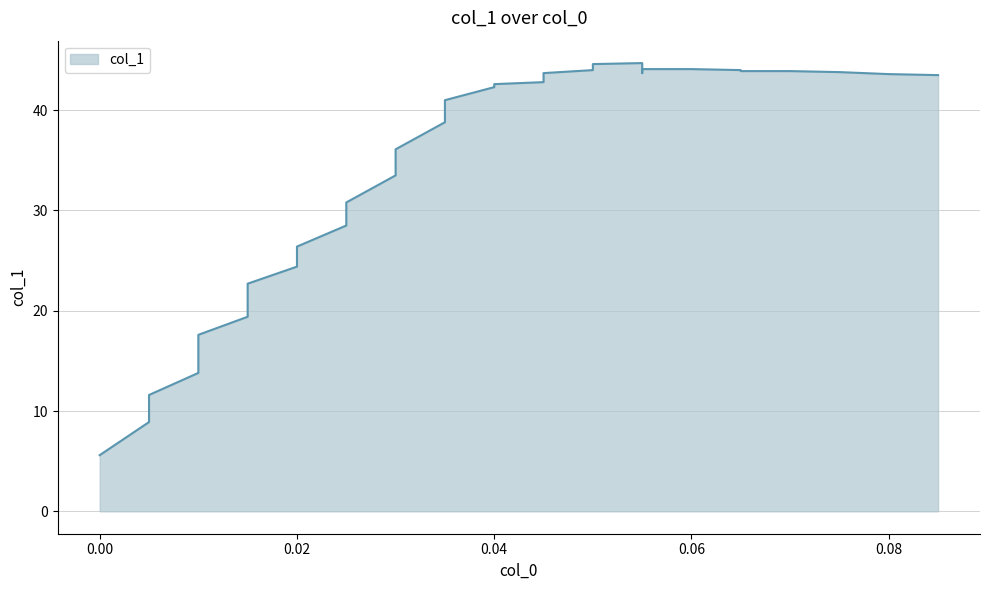

How many points are higher than both their immediate neighbors (excluding endpoints)?

1